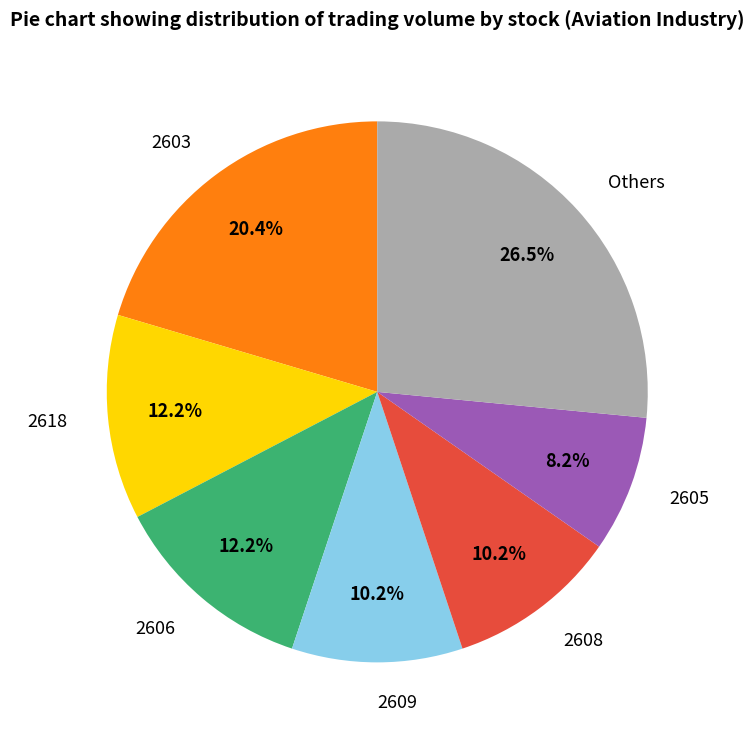

What is the smallest slice in the pie chart?

2605